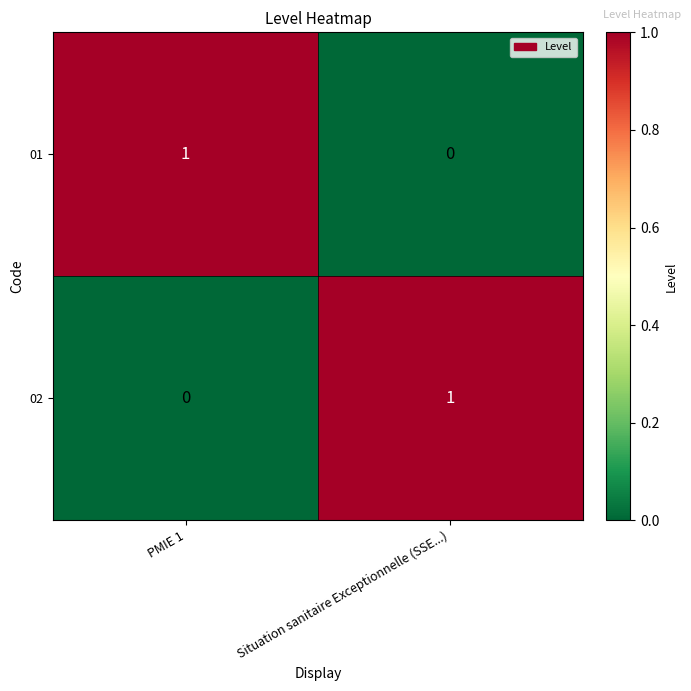

The value of 02 at PMIE 1 is 1. True or false?

False